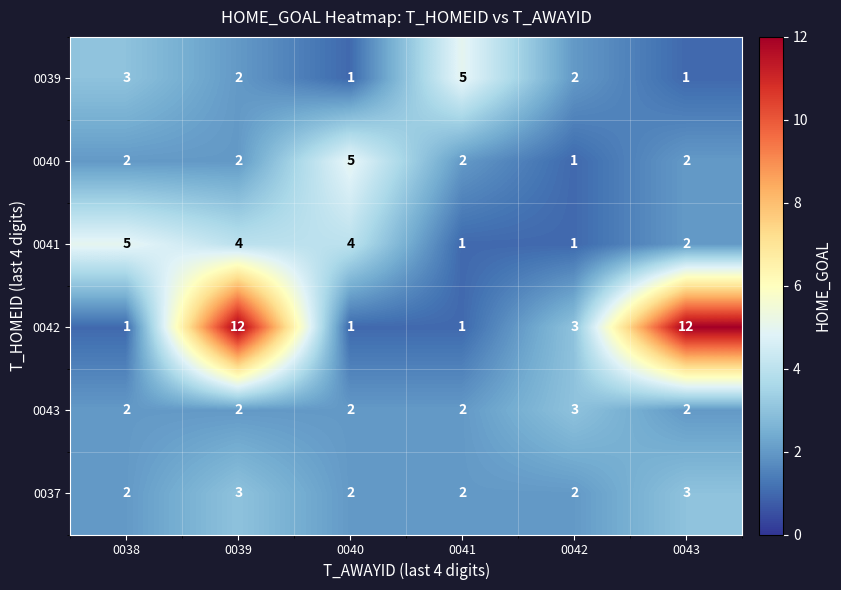

What is the difference between the maximum and minimum values in the 0040 series?

4